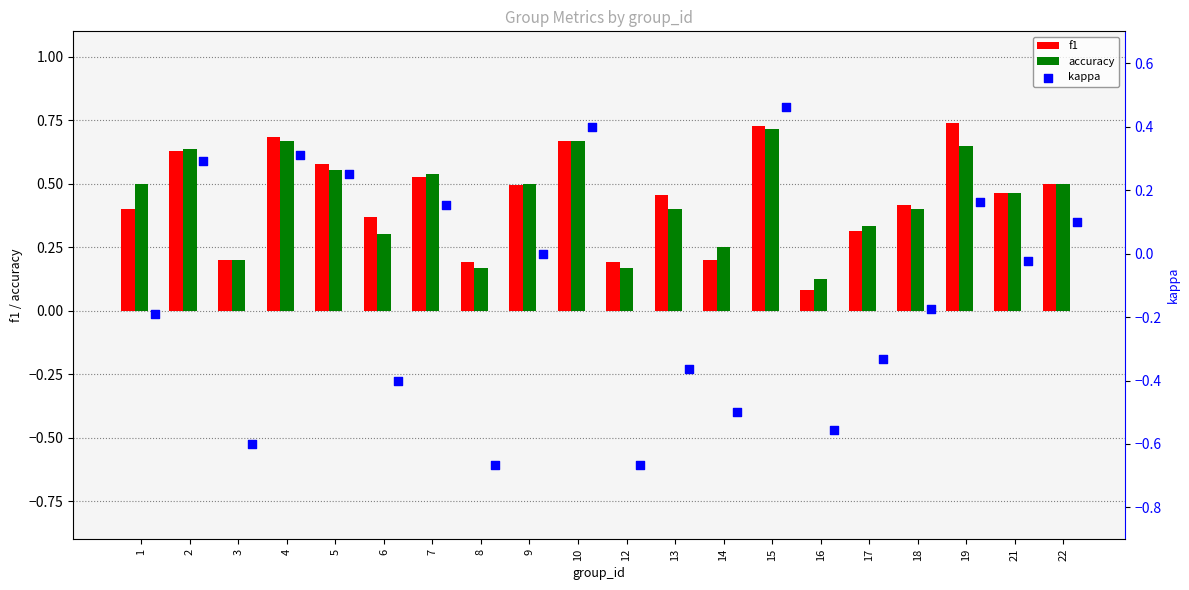

Is the value of accuracy at 2 greater than the value of f1 at 3?

Yes